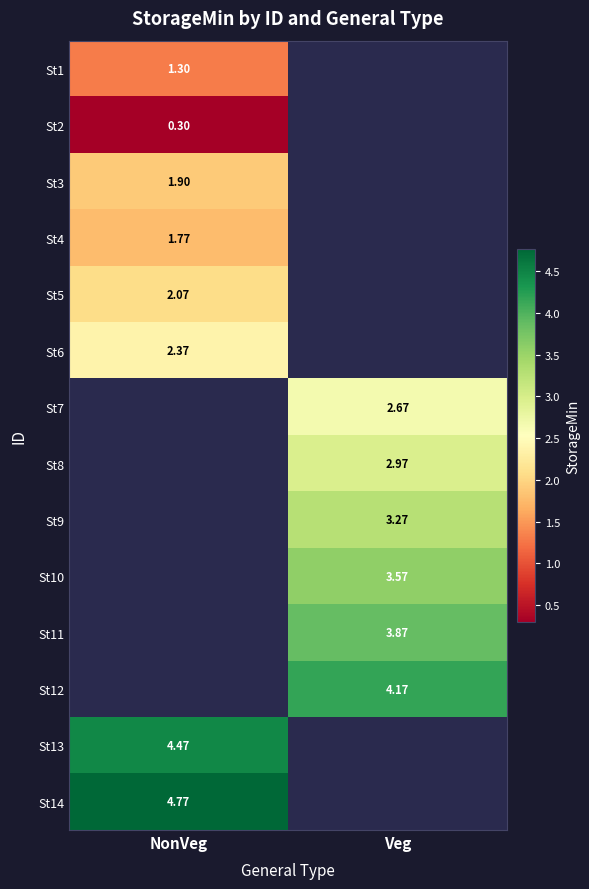

Is the value of St11 at Veg greater than the value of St2 at NonVeg?

Yes